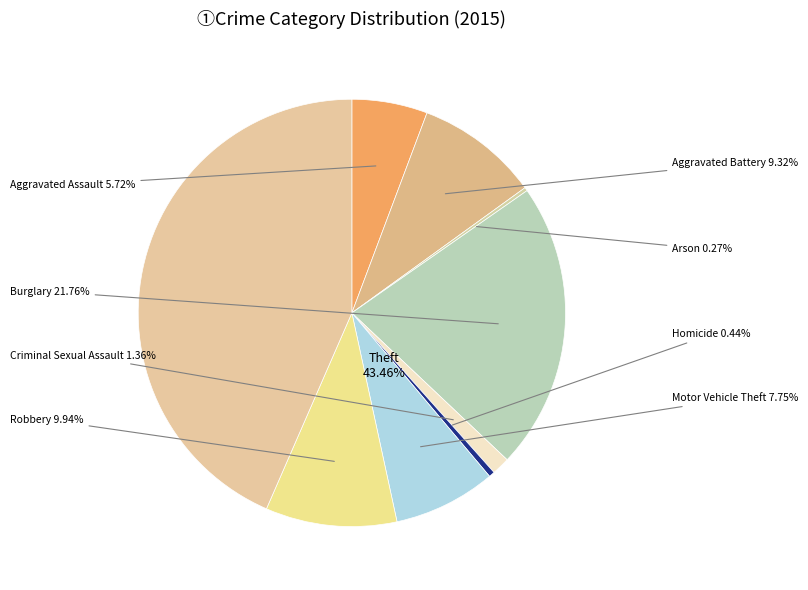

What percentage is the Burglary slice, to the nearest percent?

22%